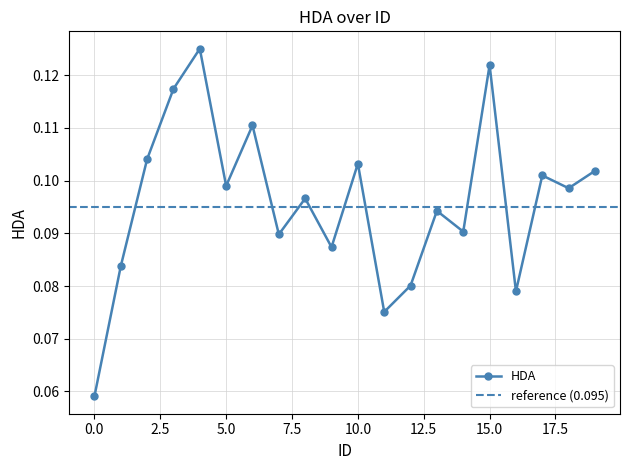

Is it true that the value at 14 is 0.1?

False